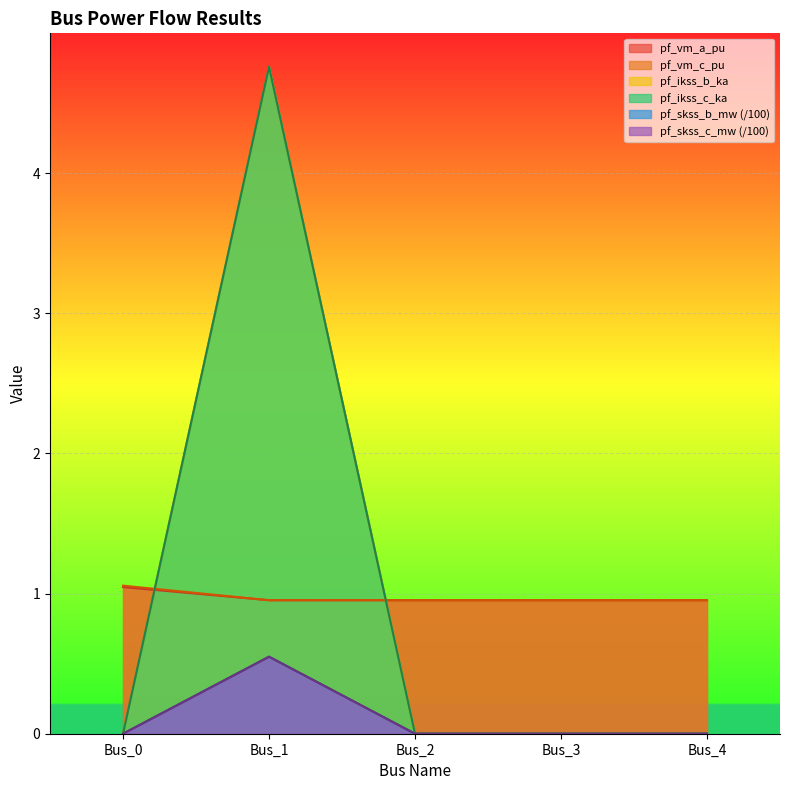

The value of pf_vm_c_pu at Bus_1 is 1.6. True or false?

False